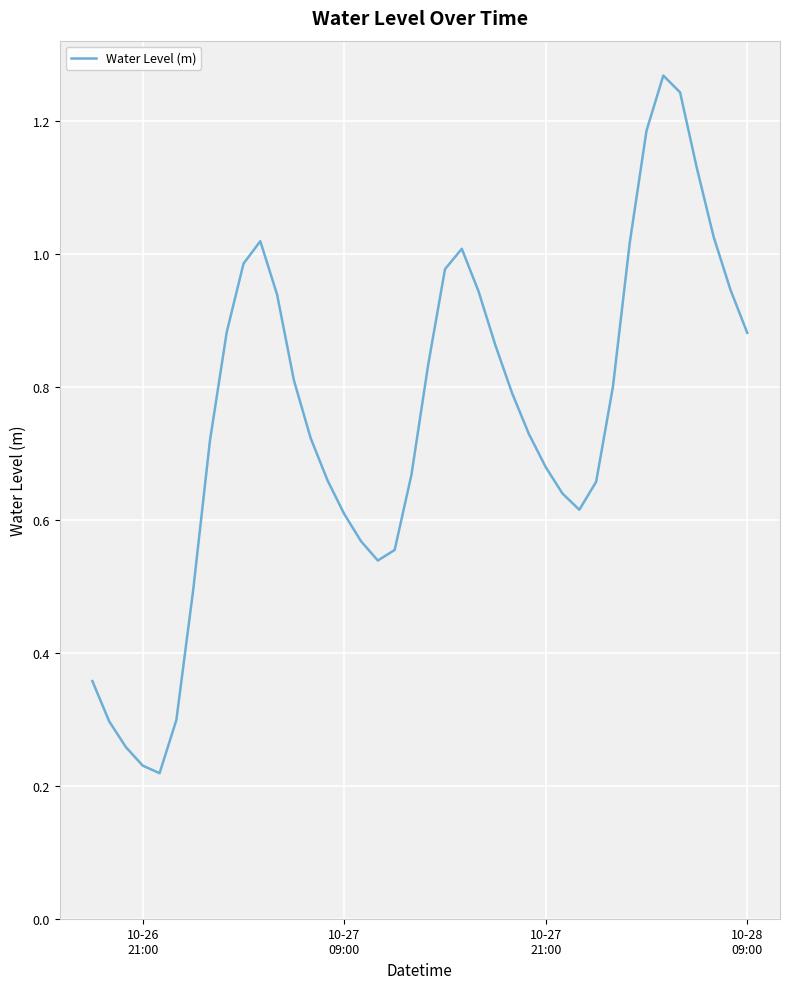

What is the value of the 21st point from the left?

0.8